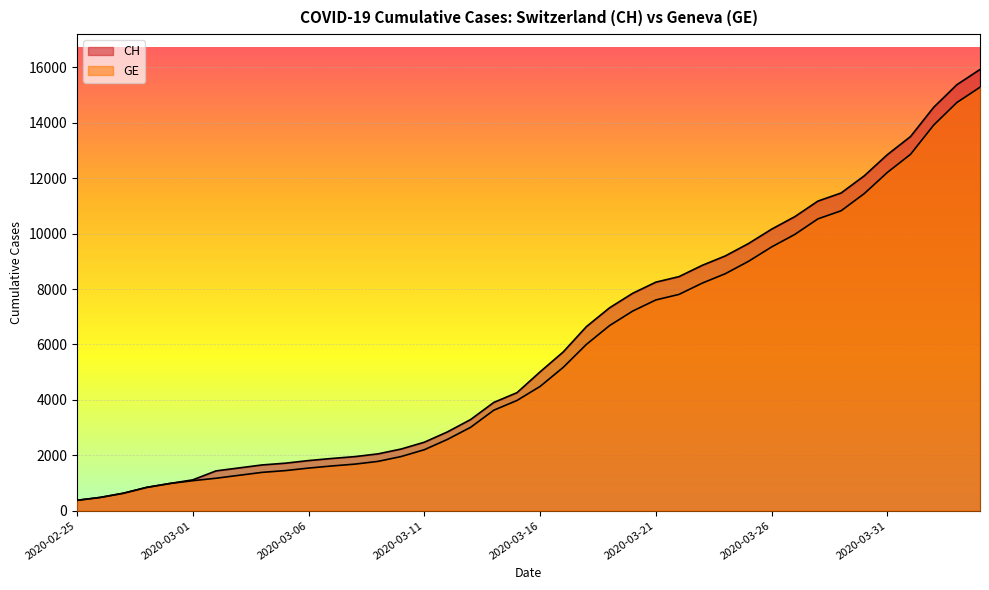

At which category is the sum across all series the highest?

2020-04-04